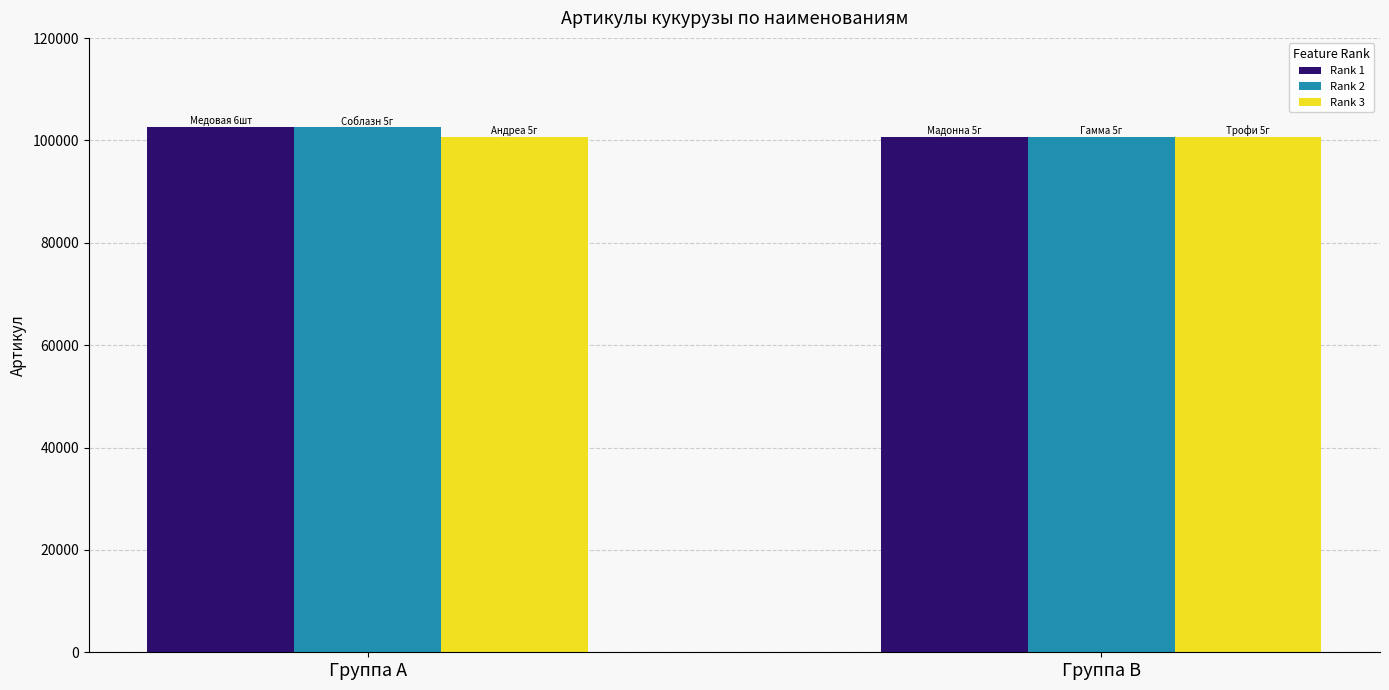

What is the total value across all series at Кукуруза Медовая?

304152